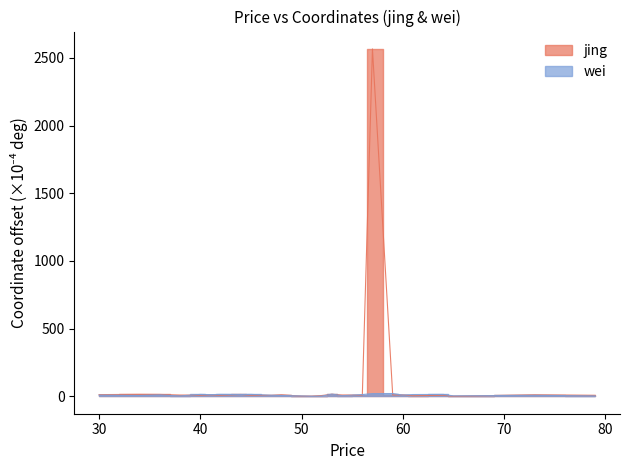

What is the difference between the highest and lowest values at 51?

0.3